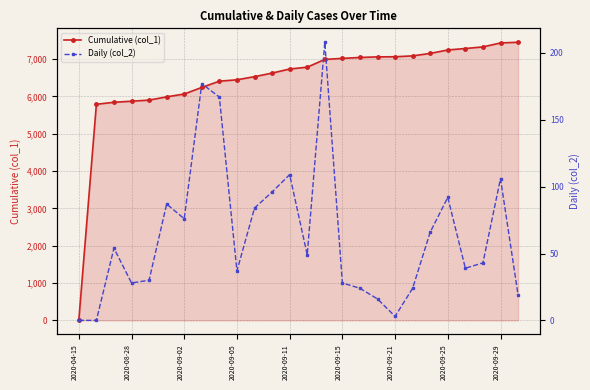

What is the sum of the Cumulative (col_1) values at 13 and 25?

14234